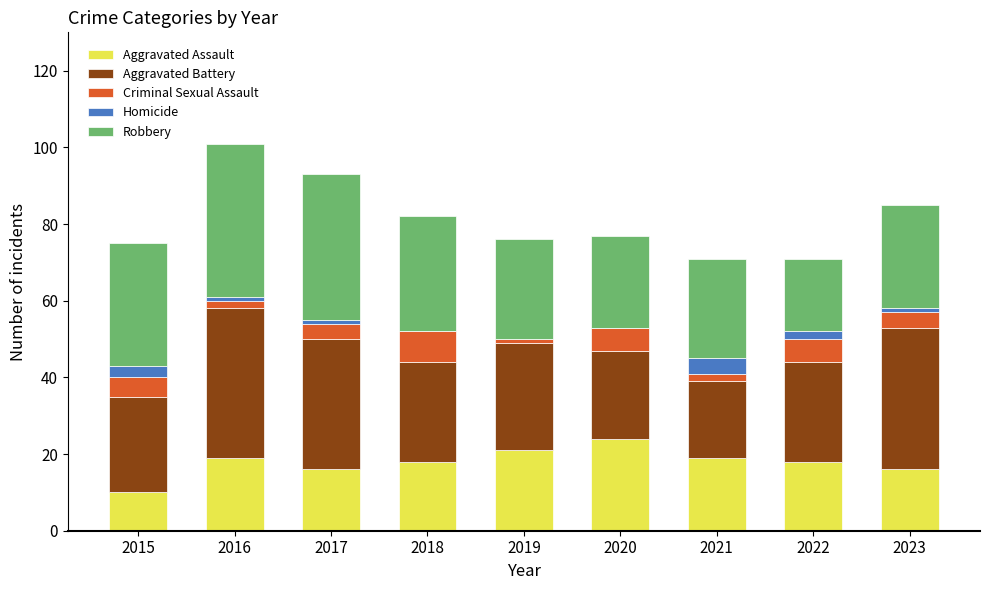

What are all the series names shown in the legend?

Aggravated Assault, Aggravated Battery, Criminal Sexual Assault, Homicide, Robbery